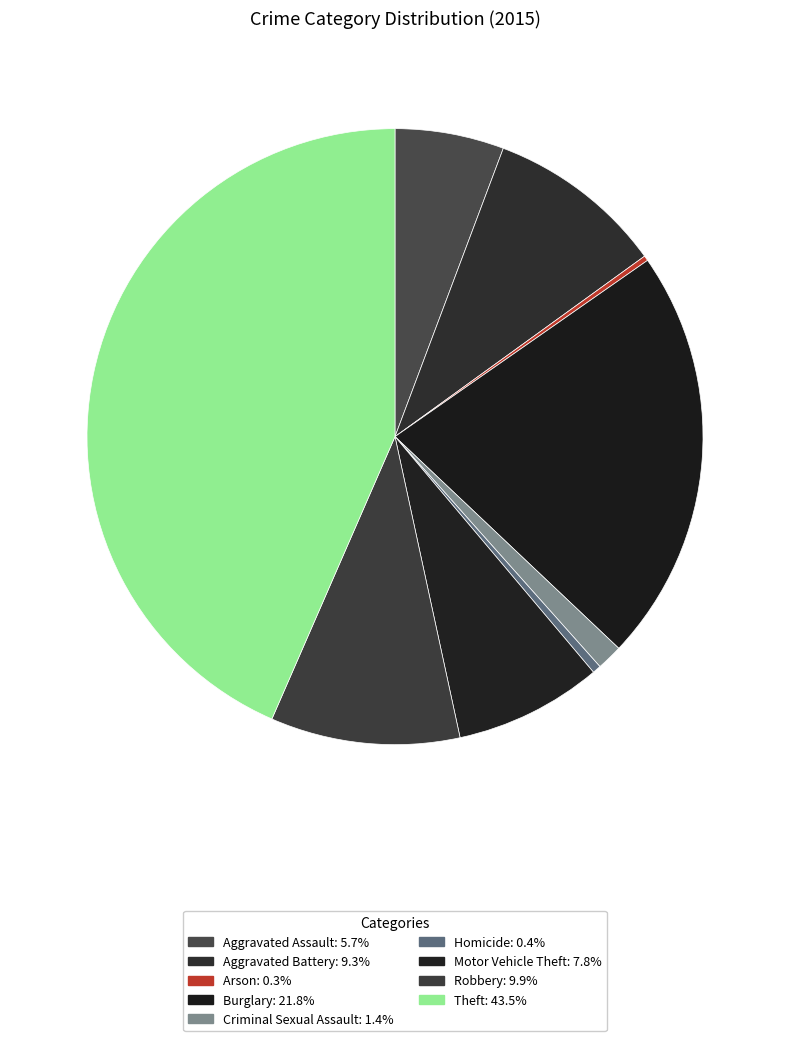

To the nearest percent, what is the difference between the Criminal Sexual Assault and Robbery slice percentages?

9%